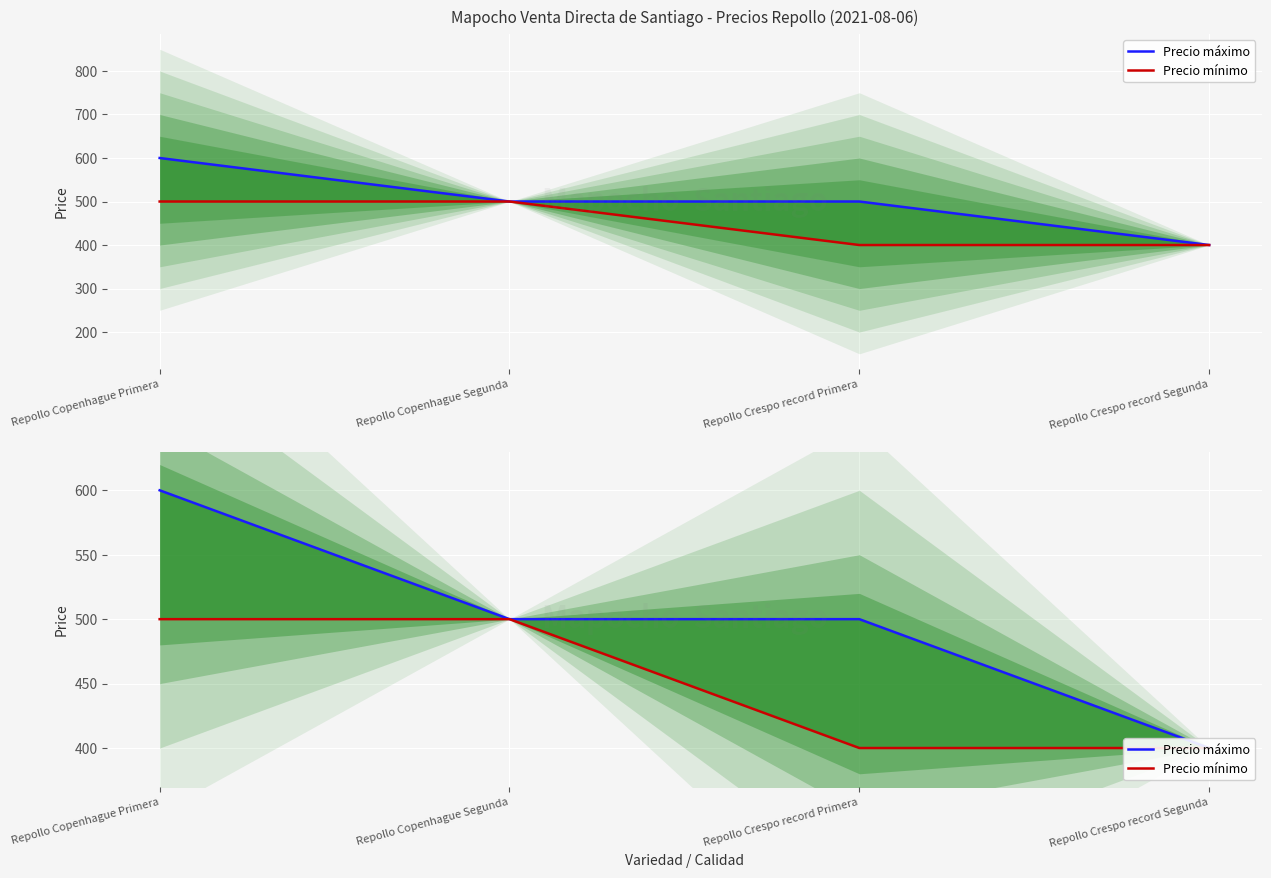

How many Precio mínimo values are between 400 and 500?

4